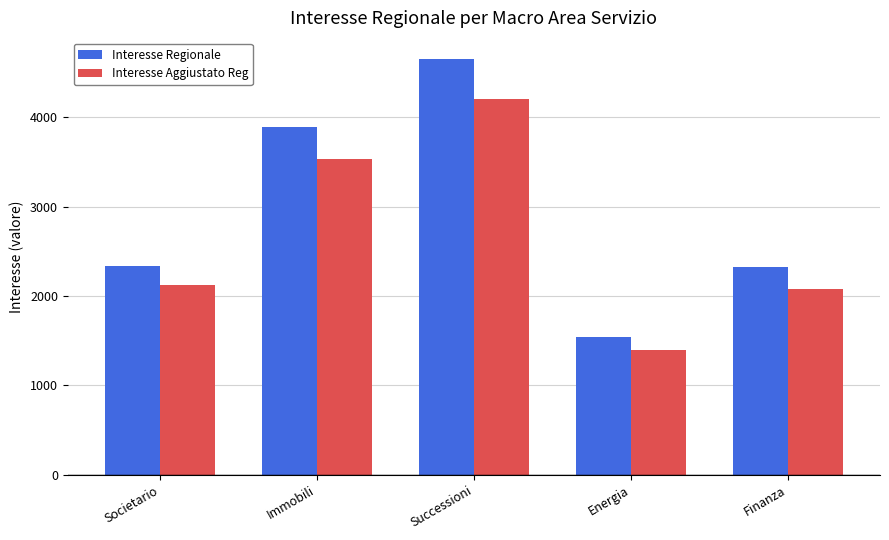

What value does the Interesse Aggiustato Reg series have at Societario, to the nearest 100?

2100